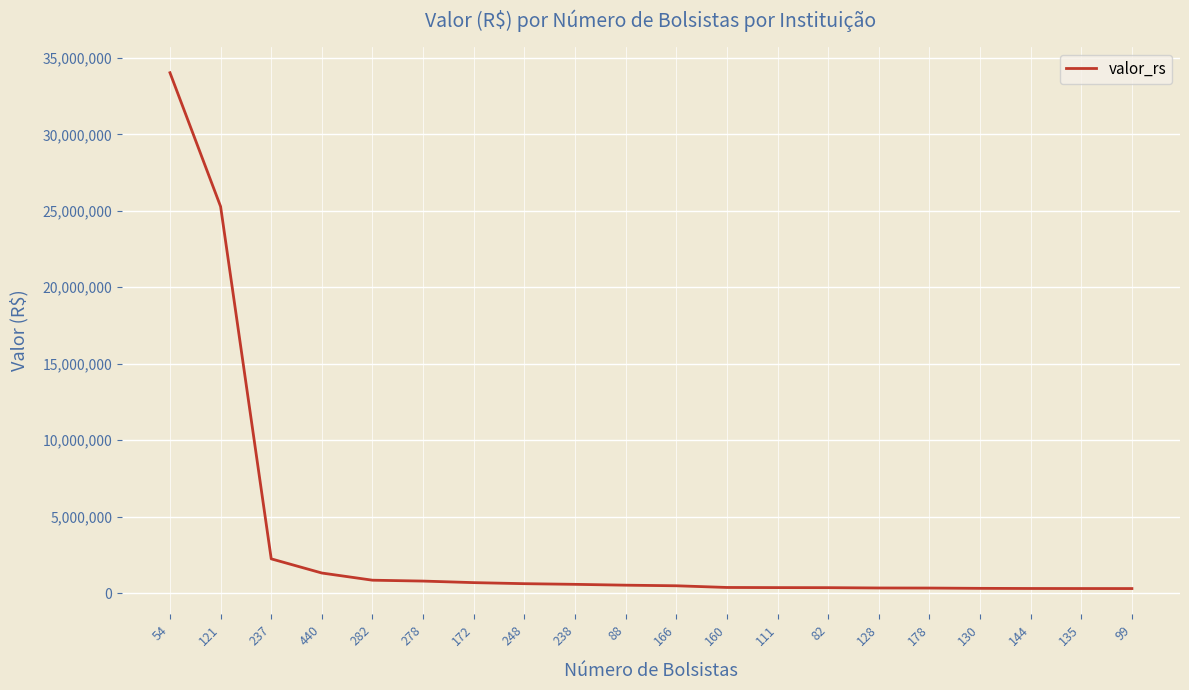

How many series are shown in this chart?

1